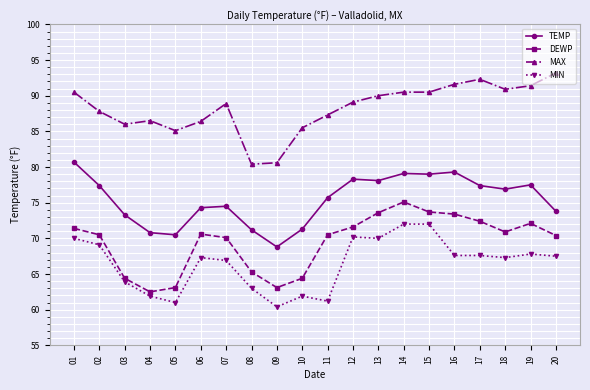

At how many categories does at least one series exceed 64?

20